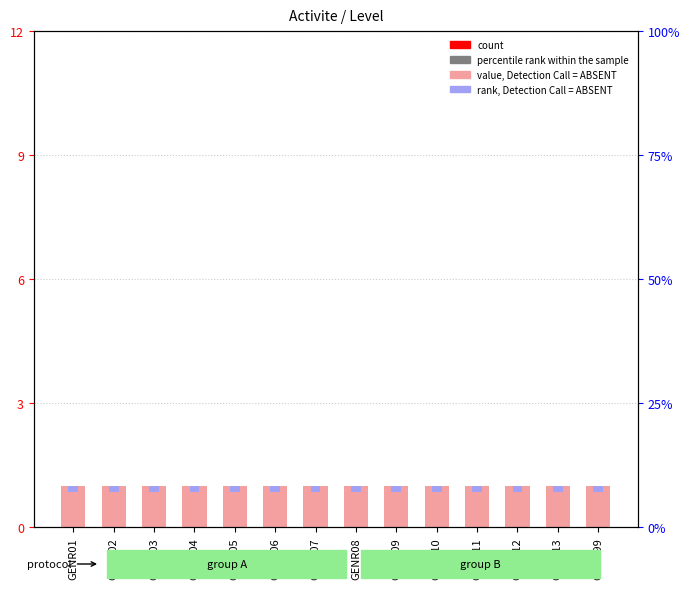

What is the difference between the highest and lowest values at GENR07?

0.8